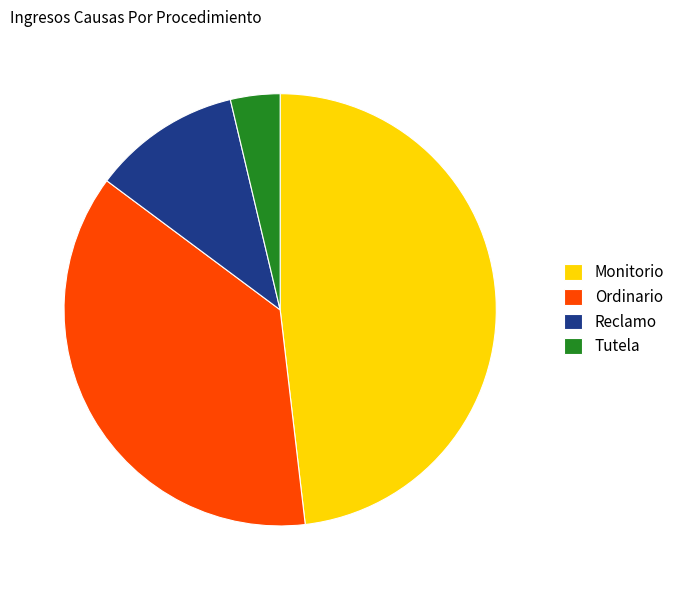

True or false: Tutela accounts for 4% of the total.

True